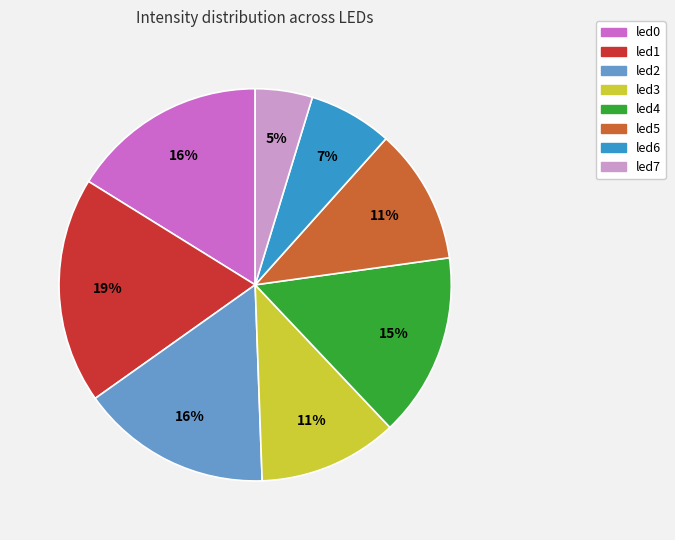

To the nearest percent, what percentage of the pie is led5?

11%